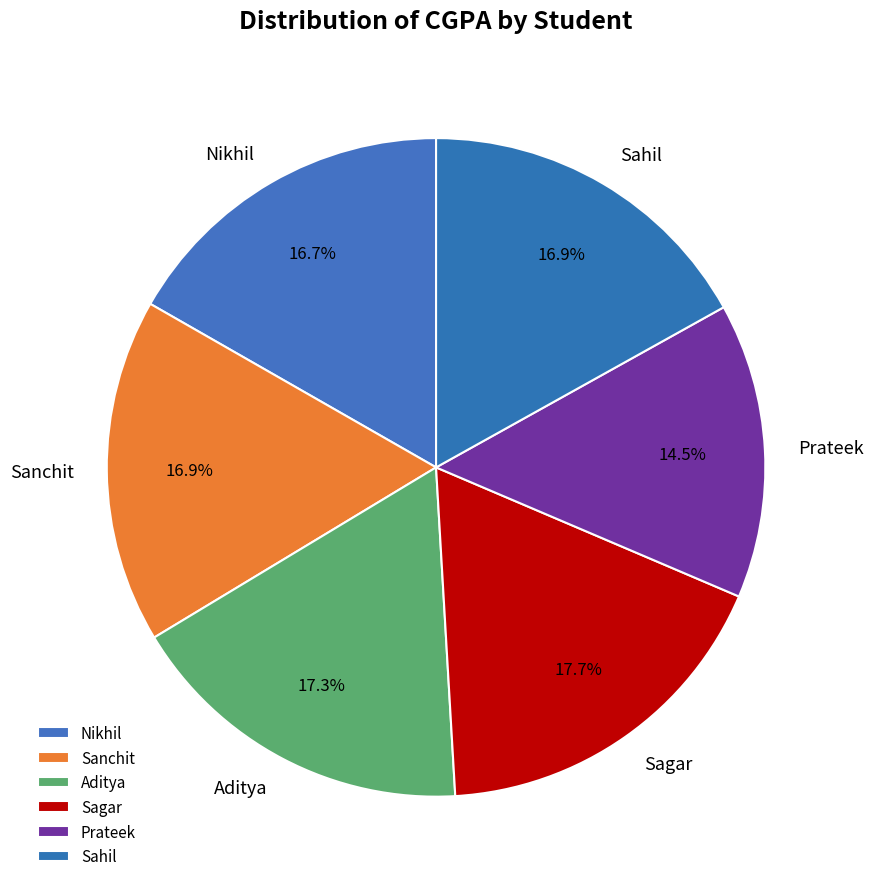

Count the number of slices in the pie.

6